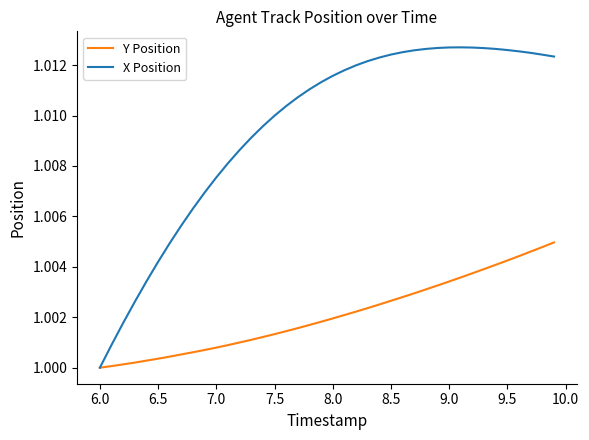

List the series in order of their peak value, lowest first.

Y Position, X Position